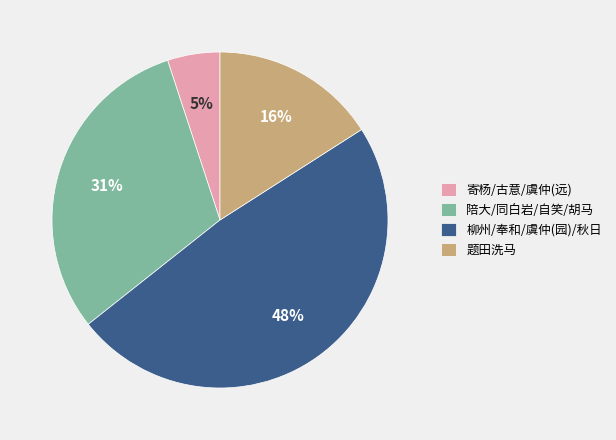

To the nearest percent, what is the average slice percentage?

25%